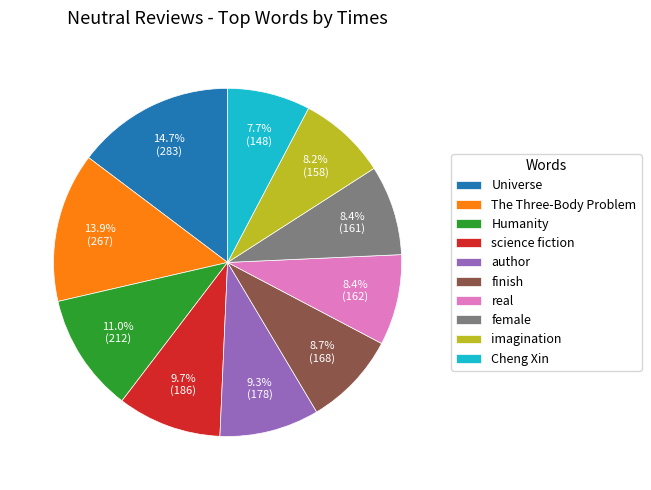

Which has a higher value, science fiction or finish?

science fiction